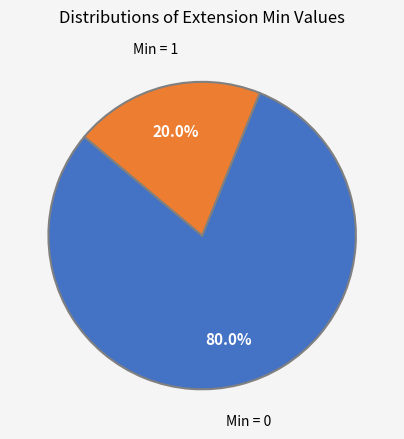

Is there any slice that represents more than half of the pie?

Yes